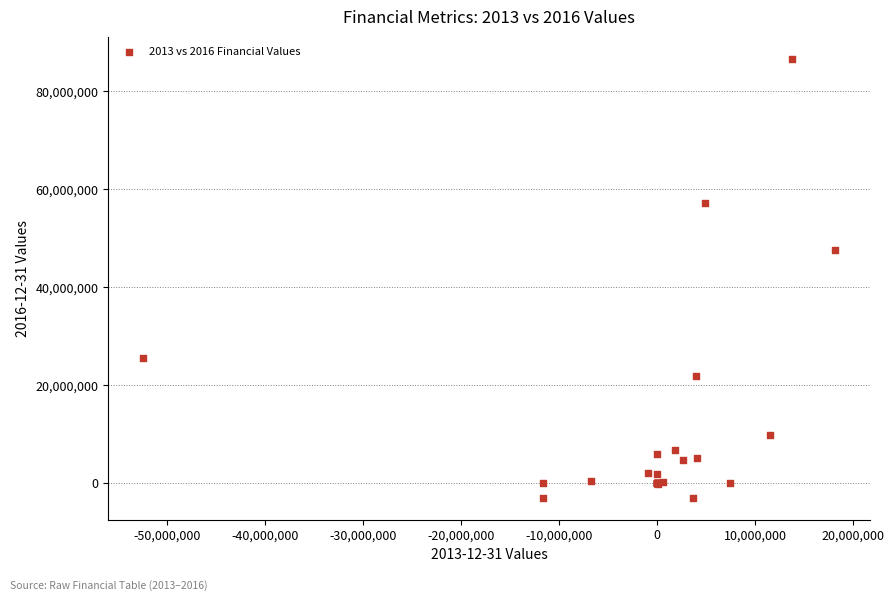

What Y value in the scatter plot is closest to 41833000?

47574000.0